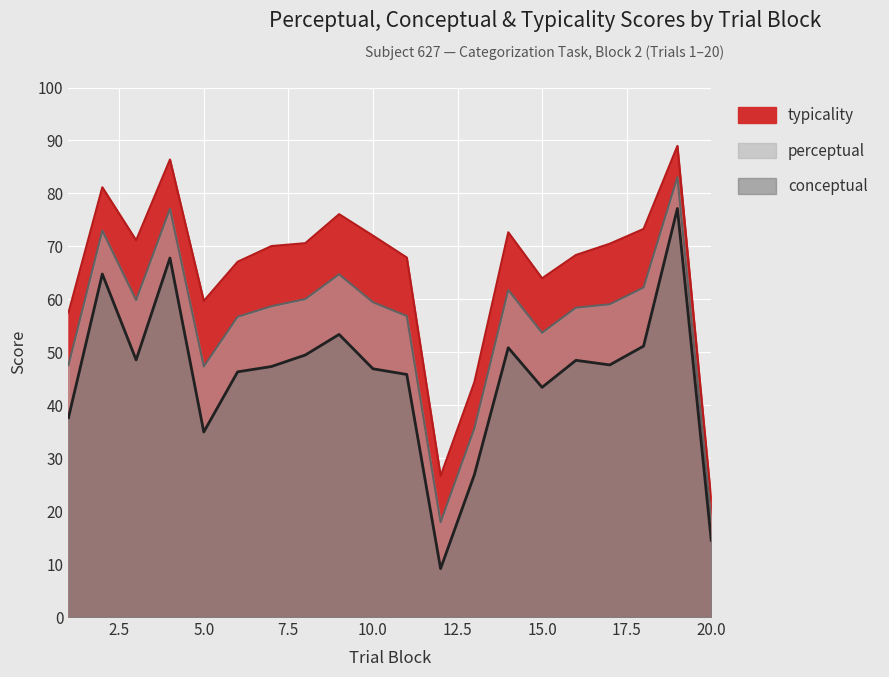

At which label does typicality reach its minimum?

20